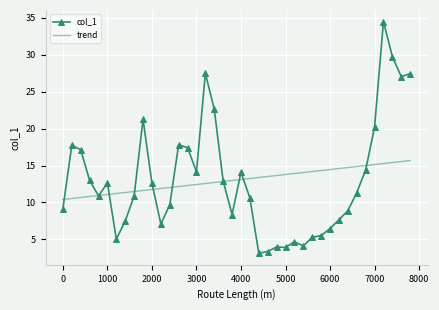

Which series has the widest spread of values?

col_1